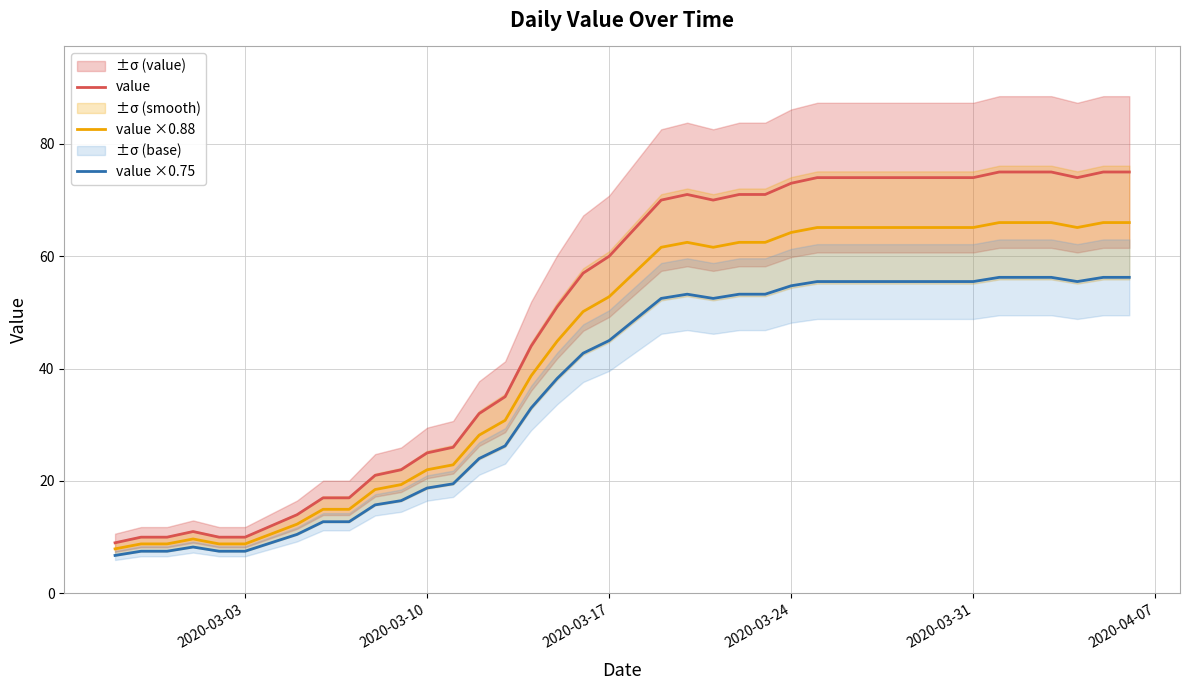

True or false: value and value ×0.75 cross at least once.

False